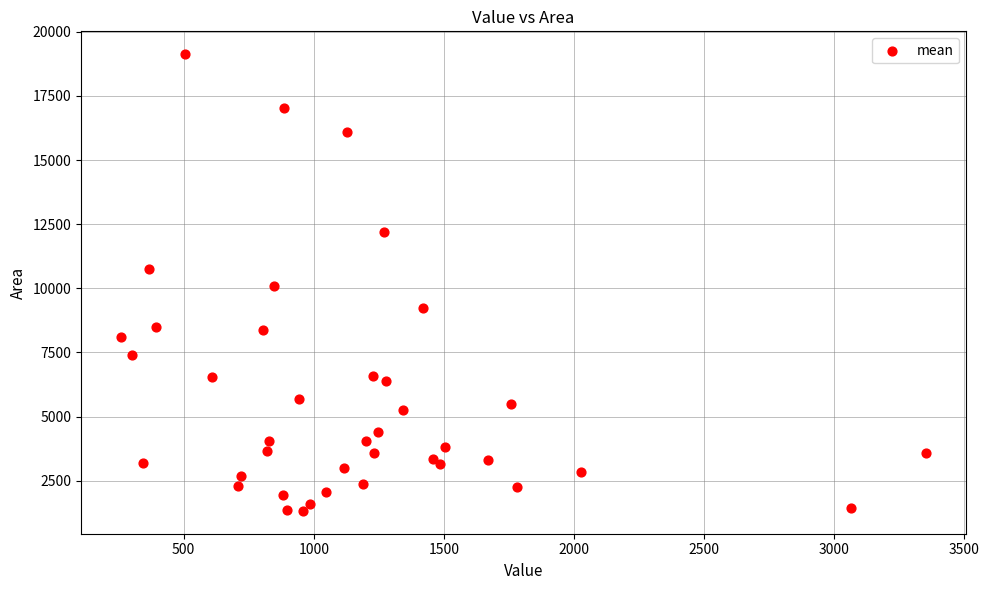

What is the range of Y values (max minus min)?

17809